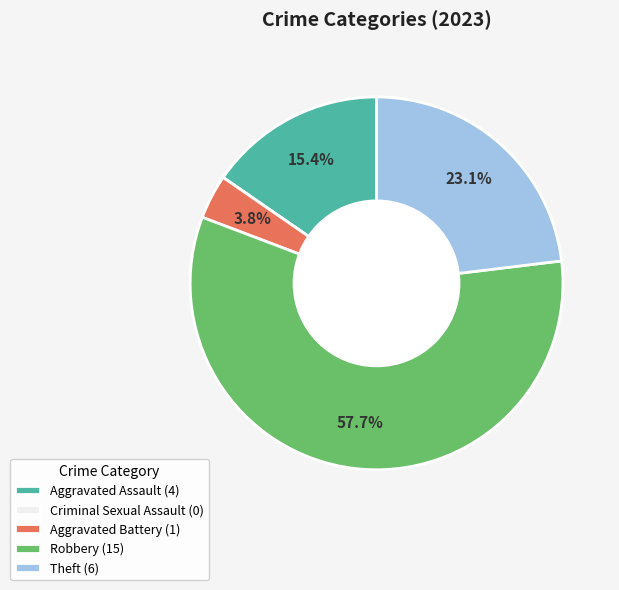

Does any single category account for the majority?

Yes